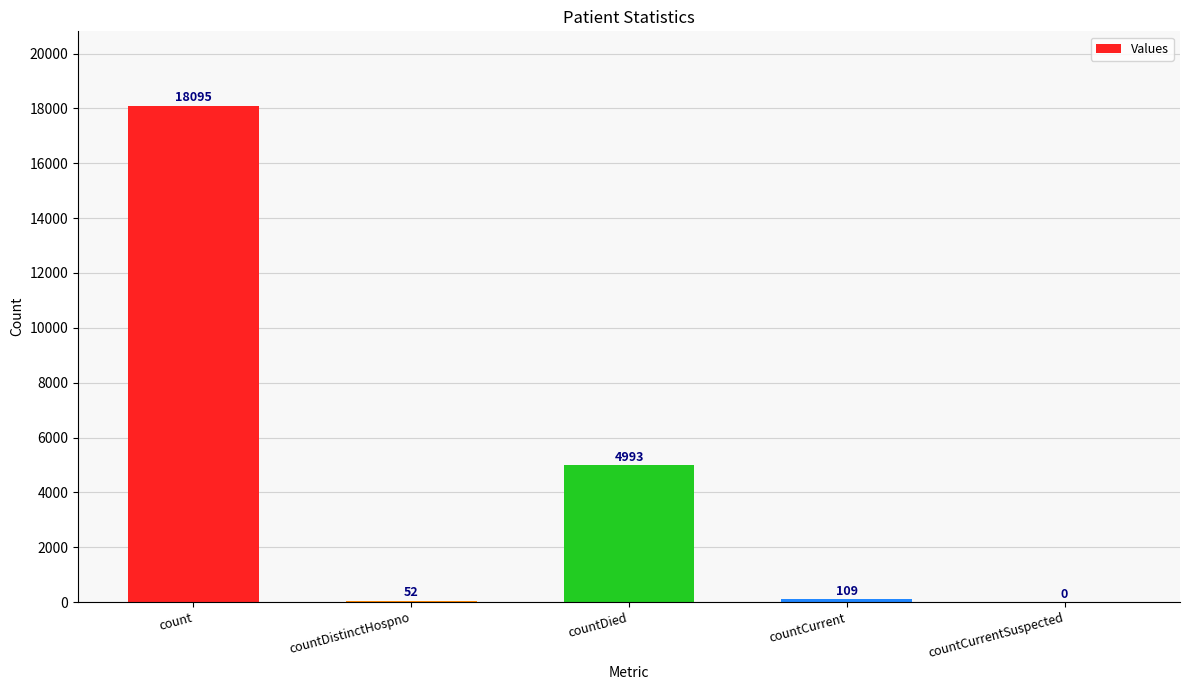

Are the bars horizontal?

No